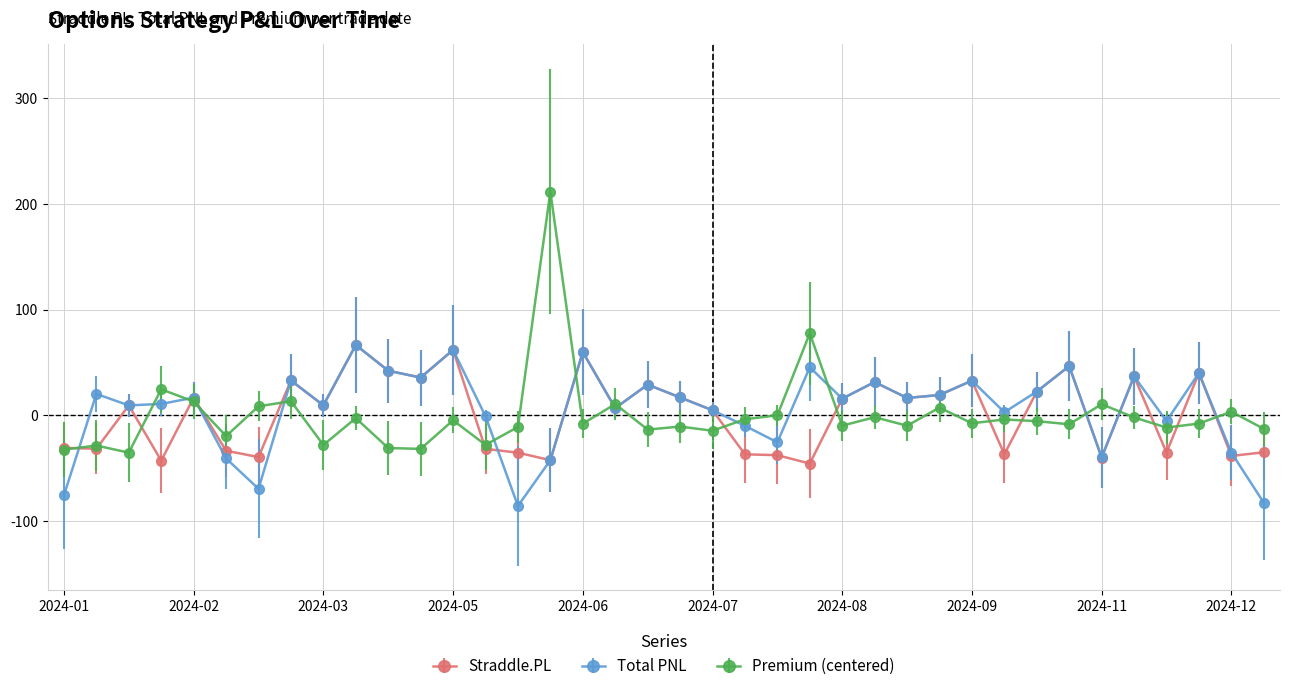

How many interior local peaks does the Total PNL series have?

13